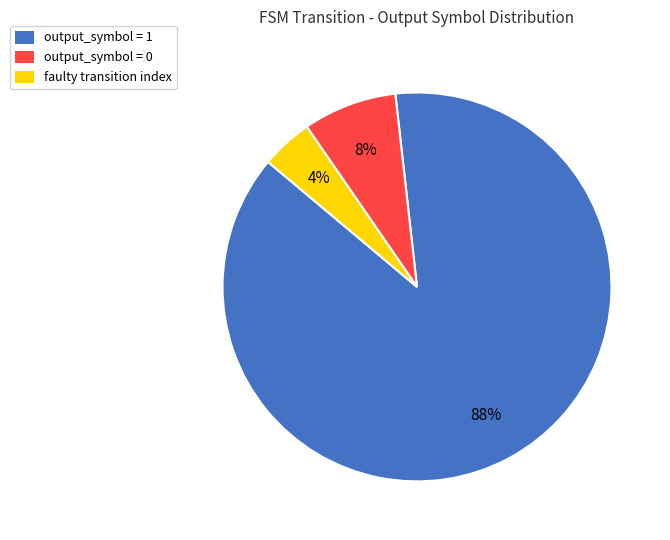

Does any single category account for the majority?

Yes